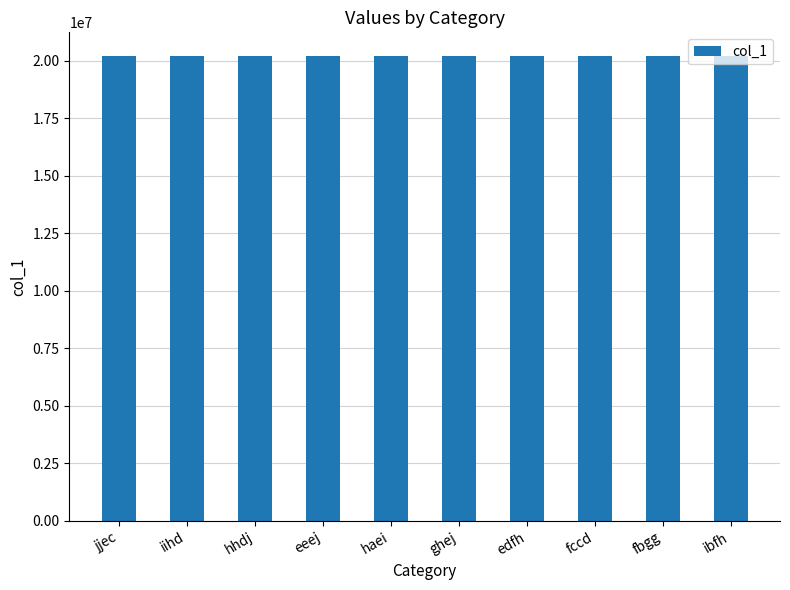

What value does the data have at hhdj?

20227468